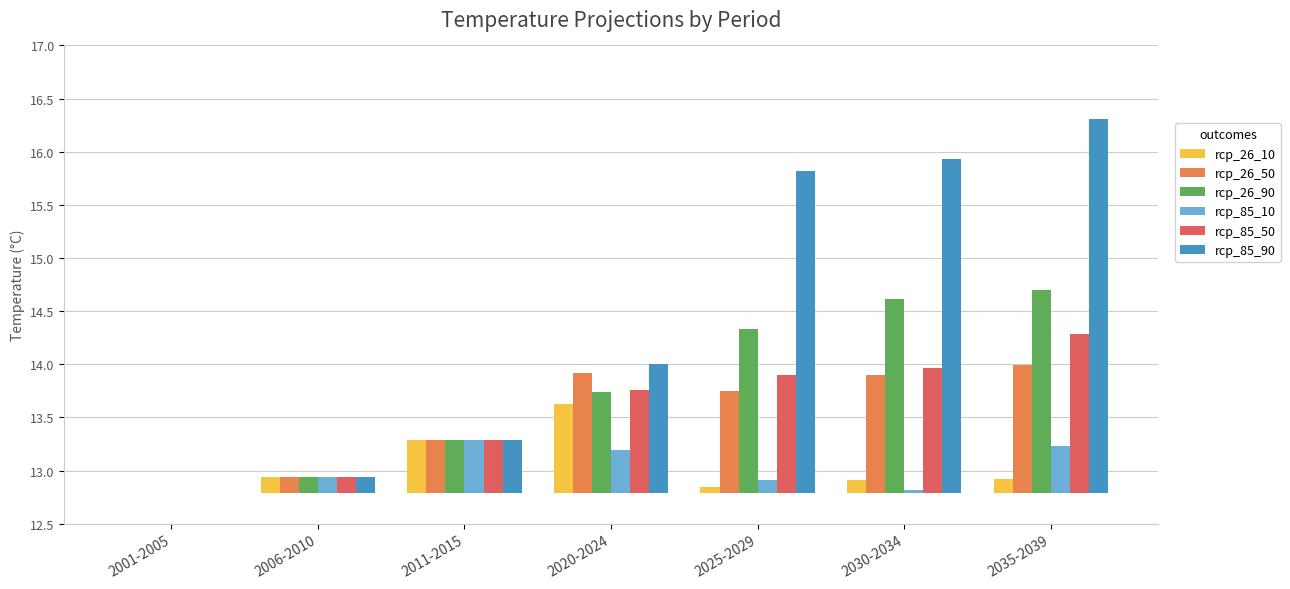

Which series has the largest total across all categories?

rcp_85_90